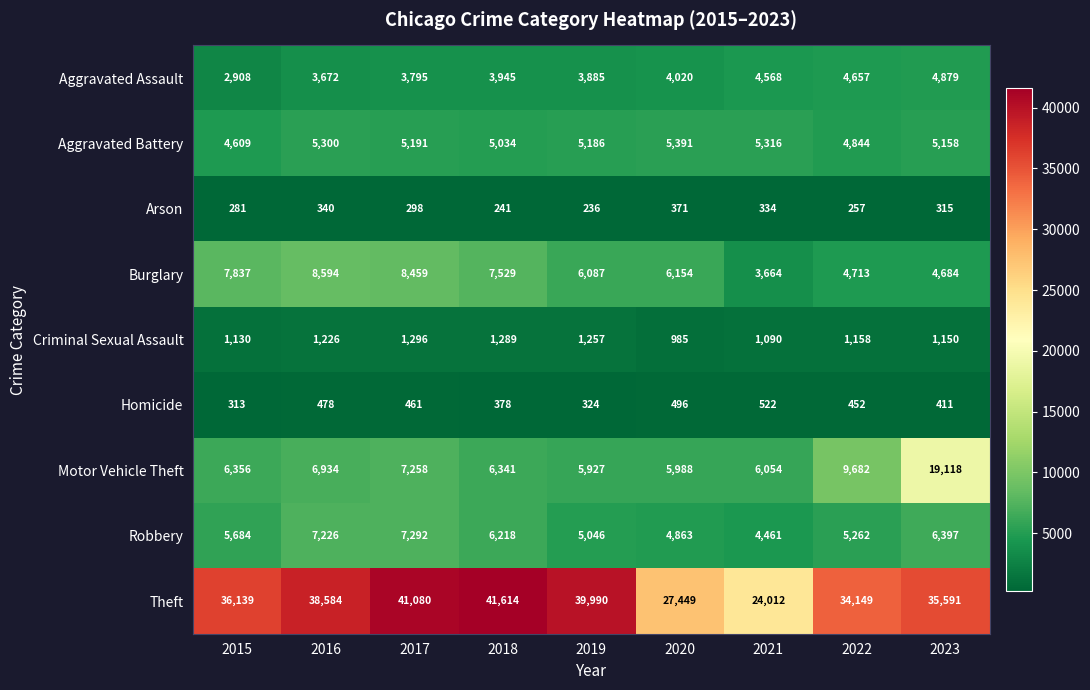

What is the total value across all series at 2022?

65174